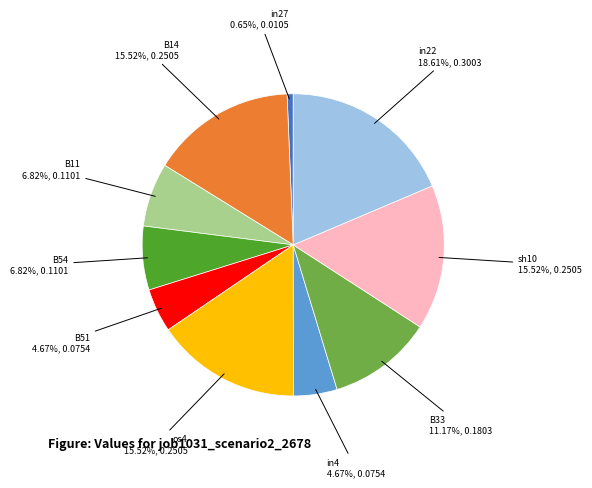

Between in22 and B54, which is larger?

in22